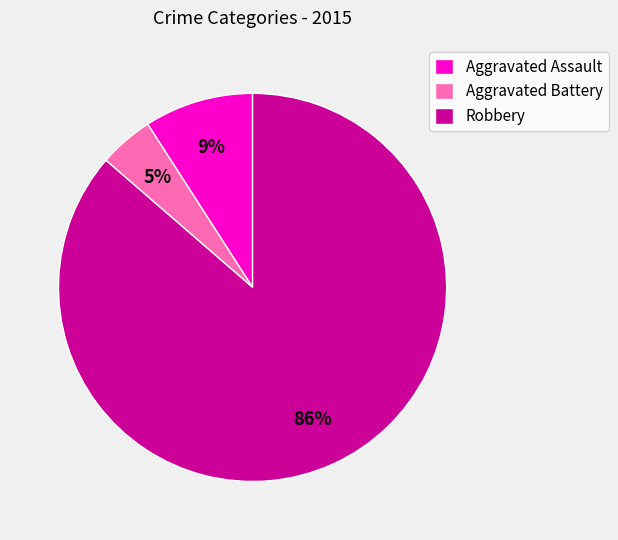

Is it true that Aggravated Assault is 9% of the pie?

True